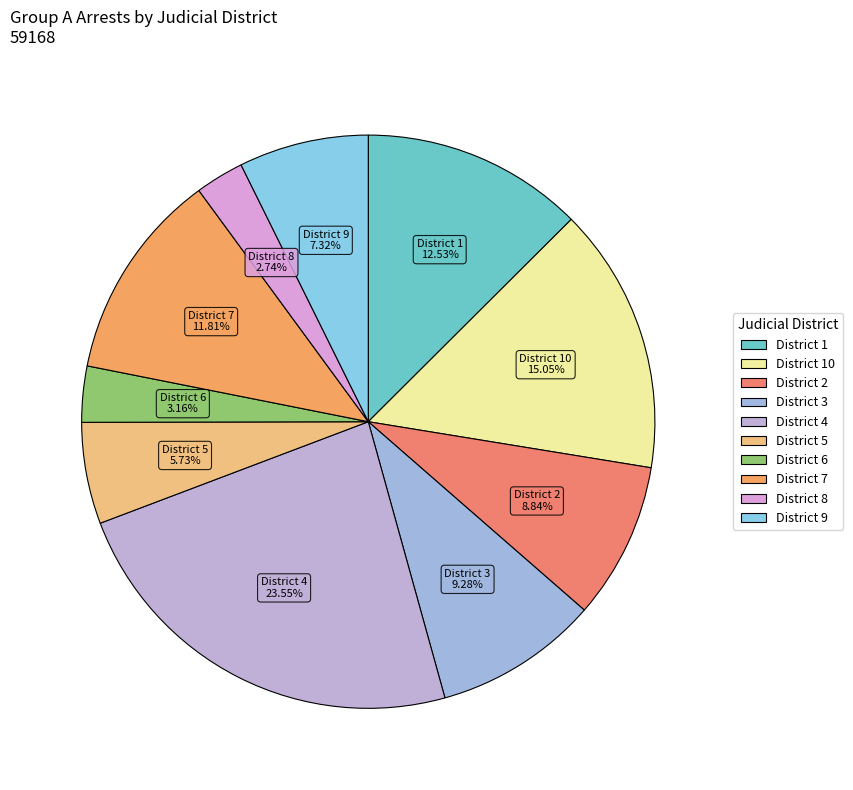

Which category has the biggest portion of the pie?

4